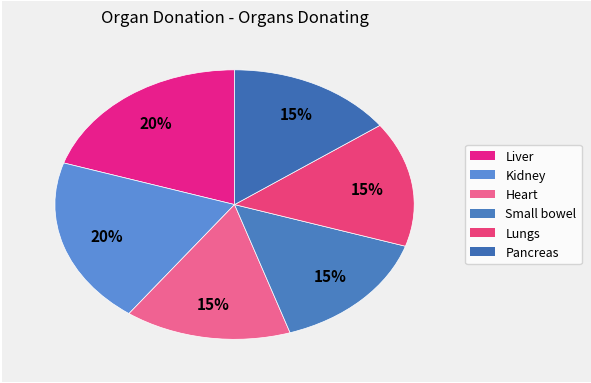

Count the number of slices in the pie.

6